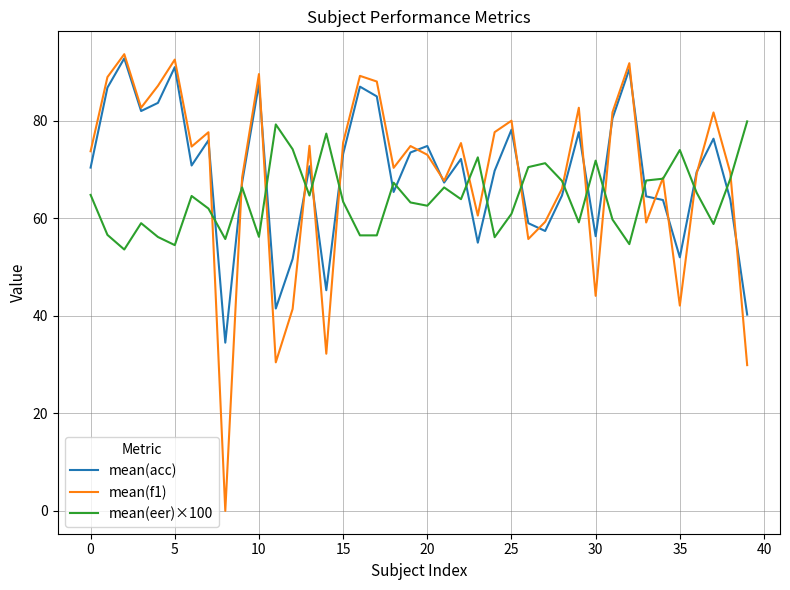

What is the average value of the mean(eer)×100 series?

64.3